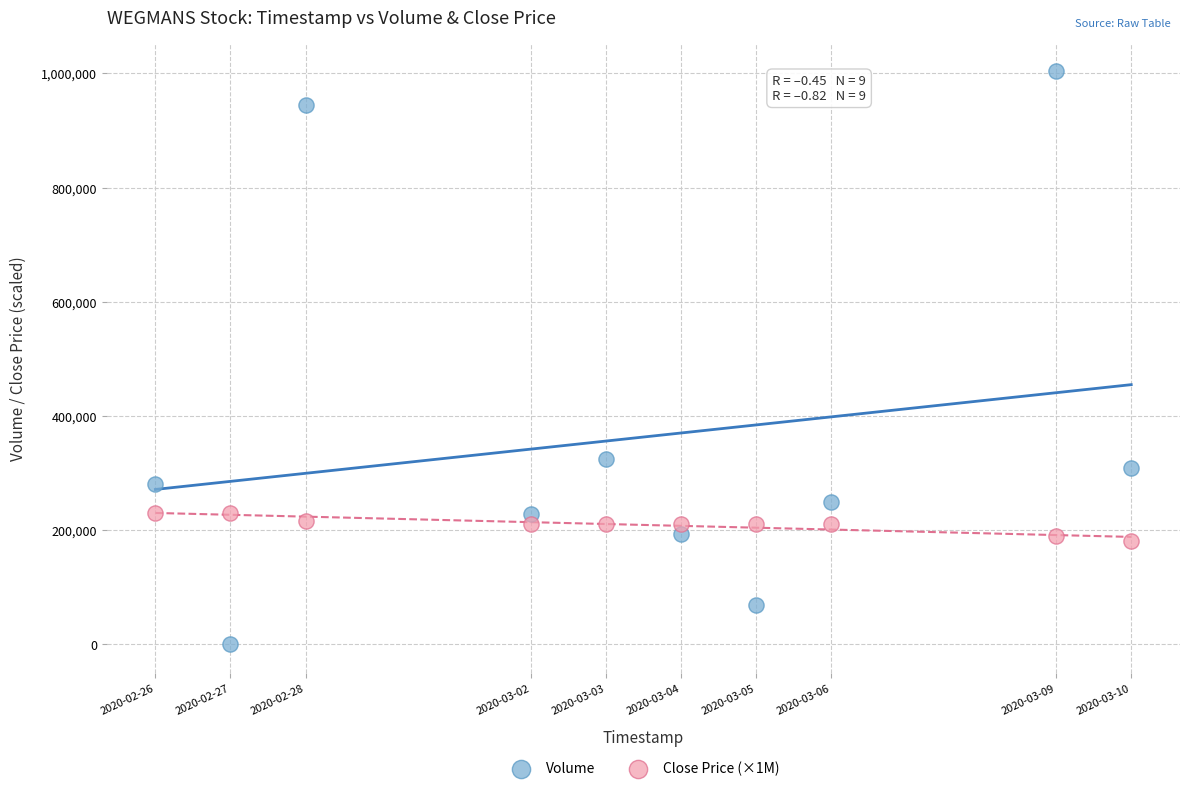

Across all series, what Y value is closest to 501700?

325000